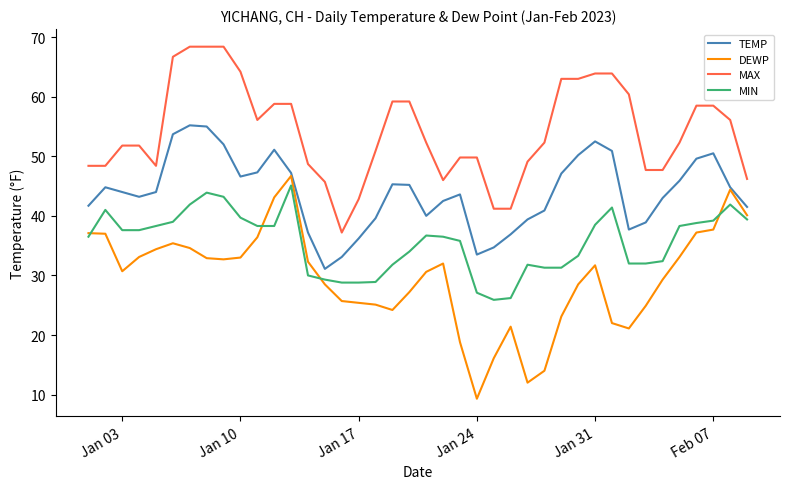

How many lines are shown in the chart?

4